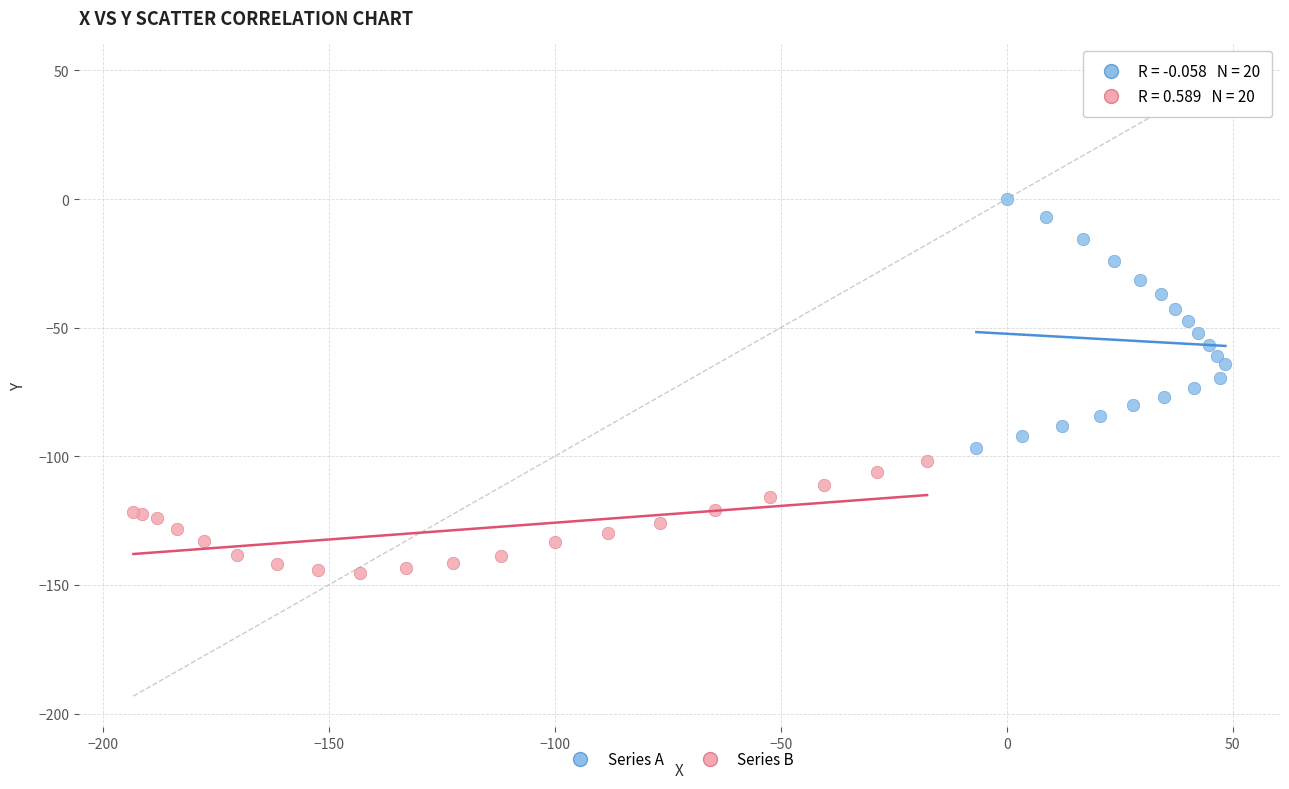

Which series has the widest spread of Y values?

Series A